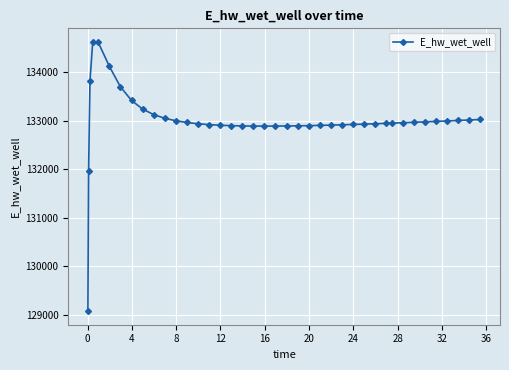

True or false: the data has more than 0 interior local peaks.

True